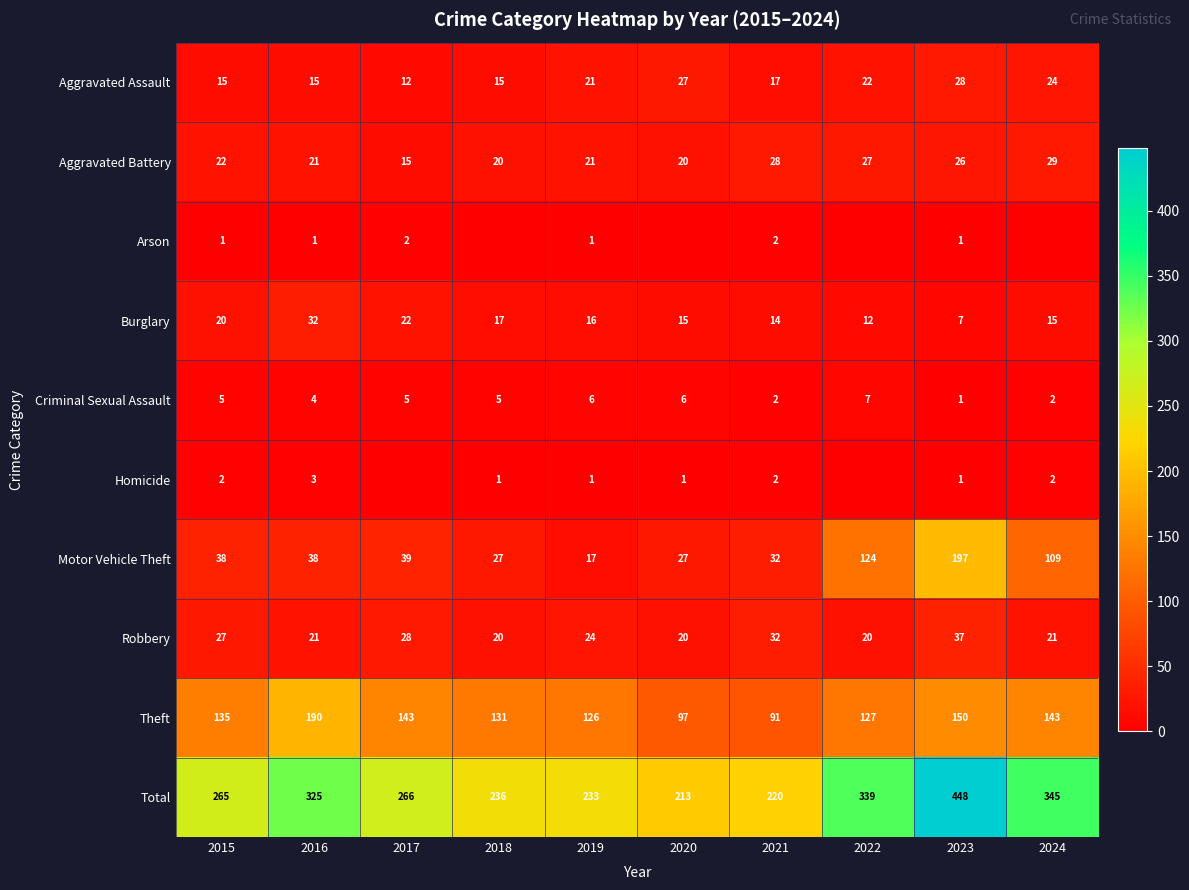

What is the minimum value for Theft?

91